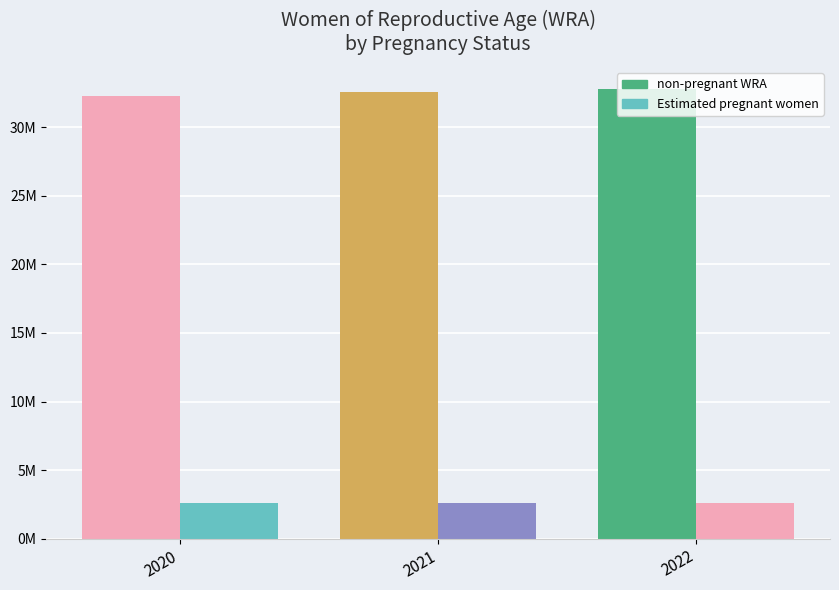

Does the chart contain stacked bars?

No